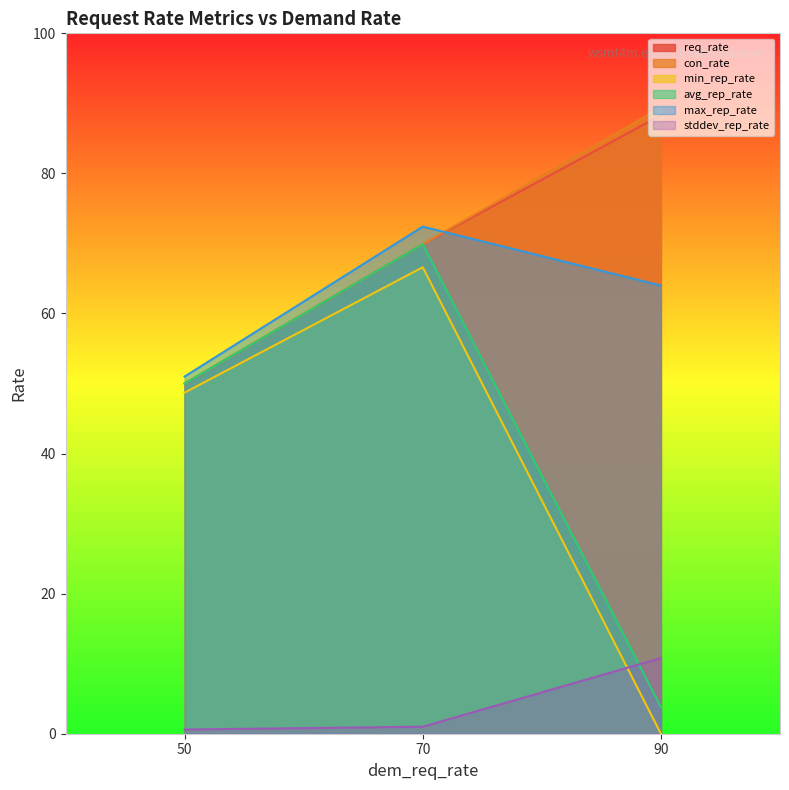

Reading right to left, extract all data points from this chart.

req_rate_wsmt4m.elasticbeanstalk.com: 90=88.3	70=69.9	50=50.0
con_rate_wsmt4m.elasticbeanstalk.com: 90=89.4	70=69.9	50=50.0
min_rep_rate_wsmt4m.elasticbeanstalk.com: 90=0.0	70=66.6	50=48.7
avg_rep_rate_wsmt4m.elasticbeanstalk.com: 90=3.8	70=69.9	50=50.0
max_rep_rate_wsmt4m.elasticbeanstalk.com: 90=64.0	70=72.4	50=51.0
stddev_rep_rate_wsmt4m.elasticbeanstalk.com: 90=10.8	70=1.0	50=0.6